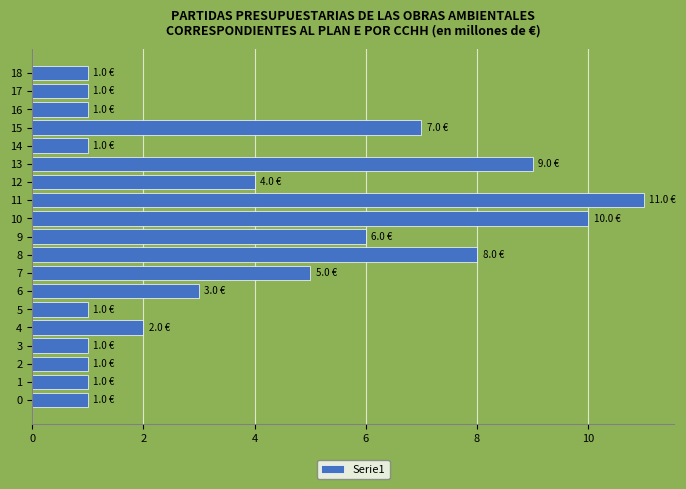

Which label corresponds to the largest value in the chart?

11